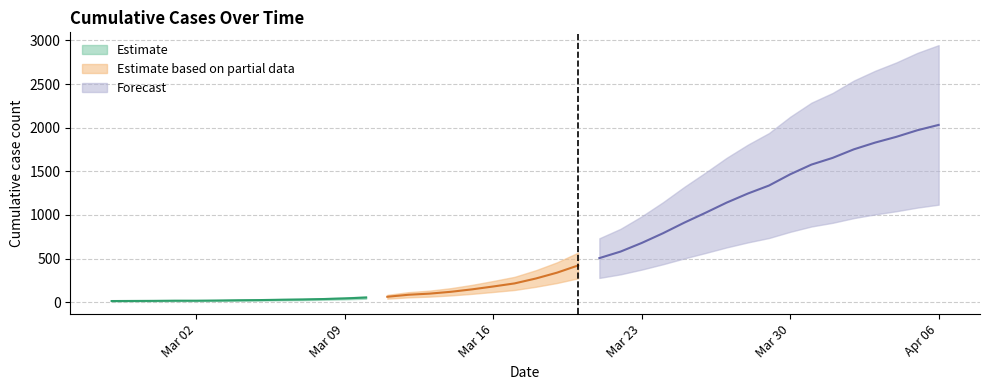

List the labels in order of value, smallest first.

2020-02-27, 2020-02-28, 2020-02-29, 2020-03-01, 2020-03-02, 2020-03-03, 2020-03-04, 2020-03-05, 2020-03-06, 2020-03-07, 2020-03-08, 2020-03-09, 2020-03-10, 2020-03-11, 2020-03-12, 2020-03-13, 2020-03-14, 2020-03-15, 2020-03-16, 2020-03-17, 2020-03-18, 2020-03-19, 2020-03-20, 2020-03-21, 2020-03-22, 2020-03-23, 2020-03-24, 2020-03-25, 2020-03-26, 2020-03-27, 2020-03-28, 2020-03-29, 2020-03-30, 2020-03-31, 2020-04-01, 2020-04-02, 2020-04-03, 2020-04-04, 2020-04-05, 2020-04-06